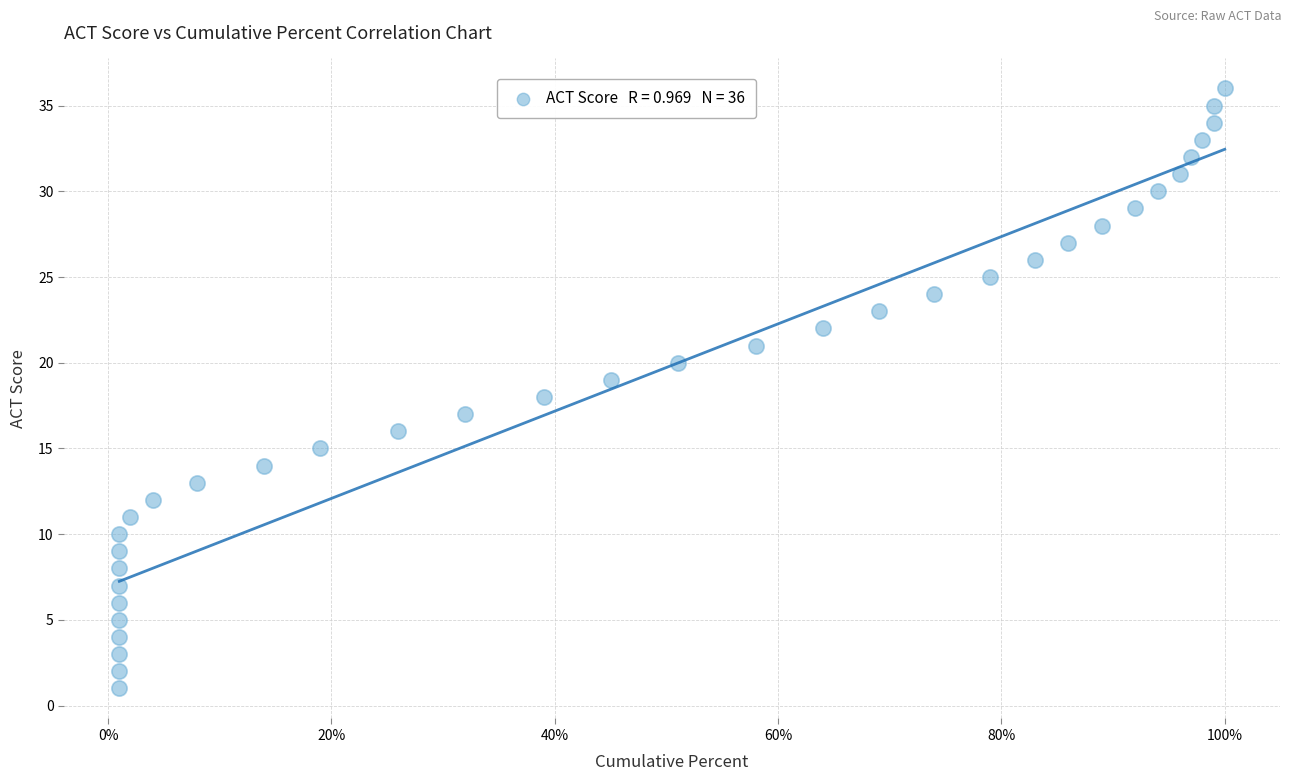

What is the range of Y values (max minus min)?

35